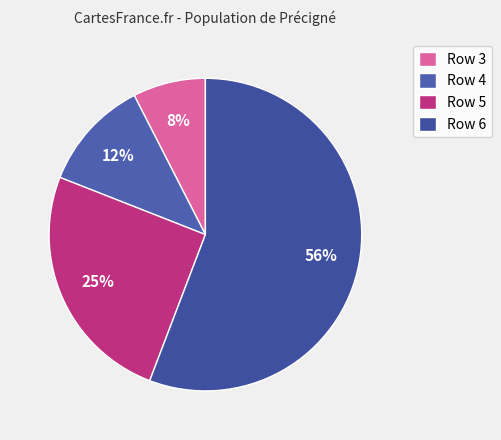

How many slices are in this pie chart?

4